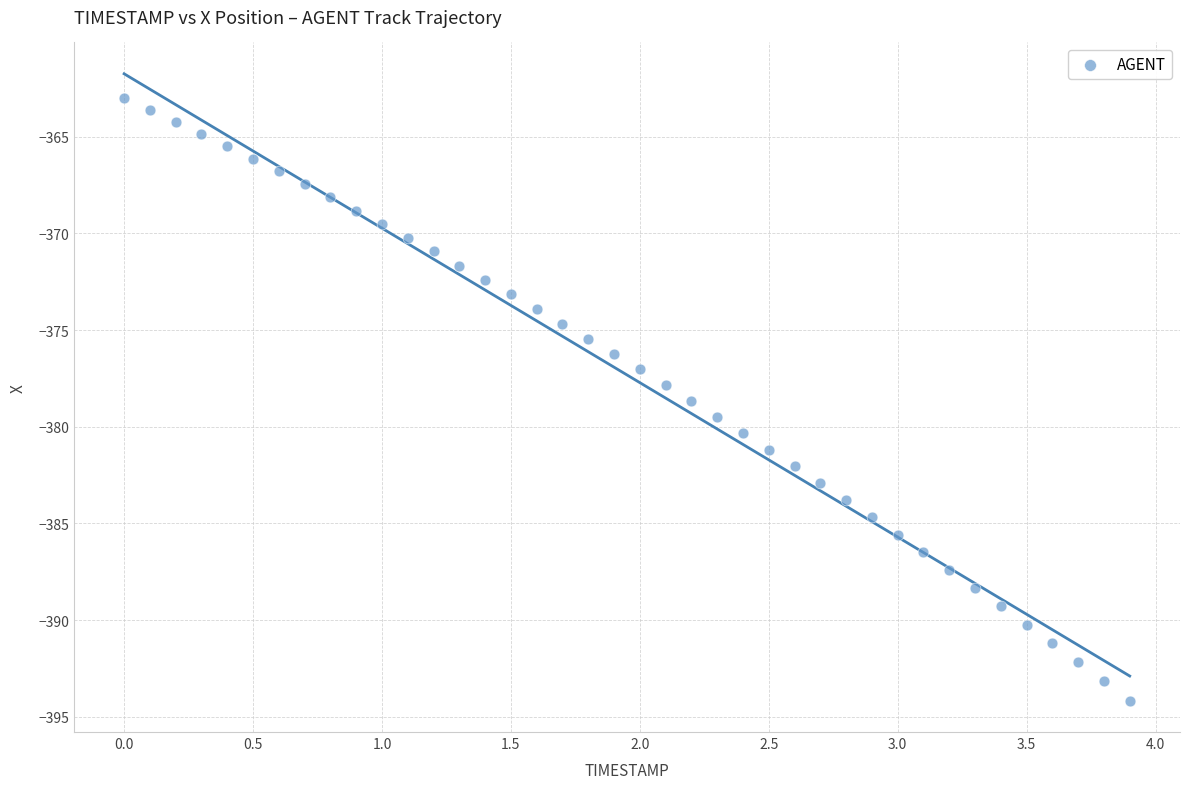

What is the range of X values (max minus min)?

3.9